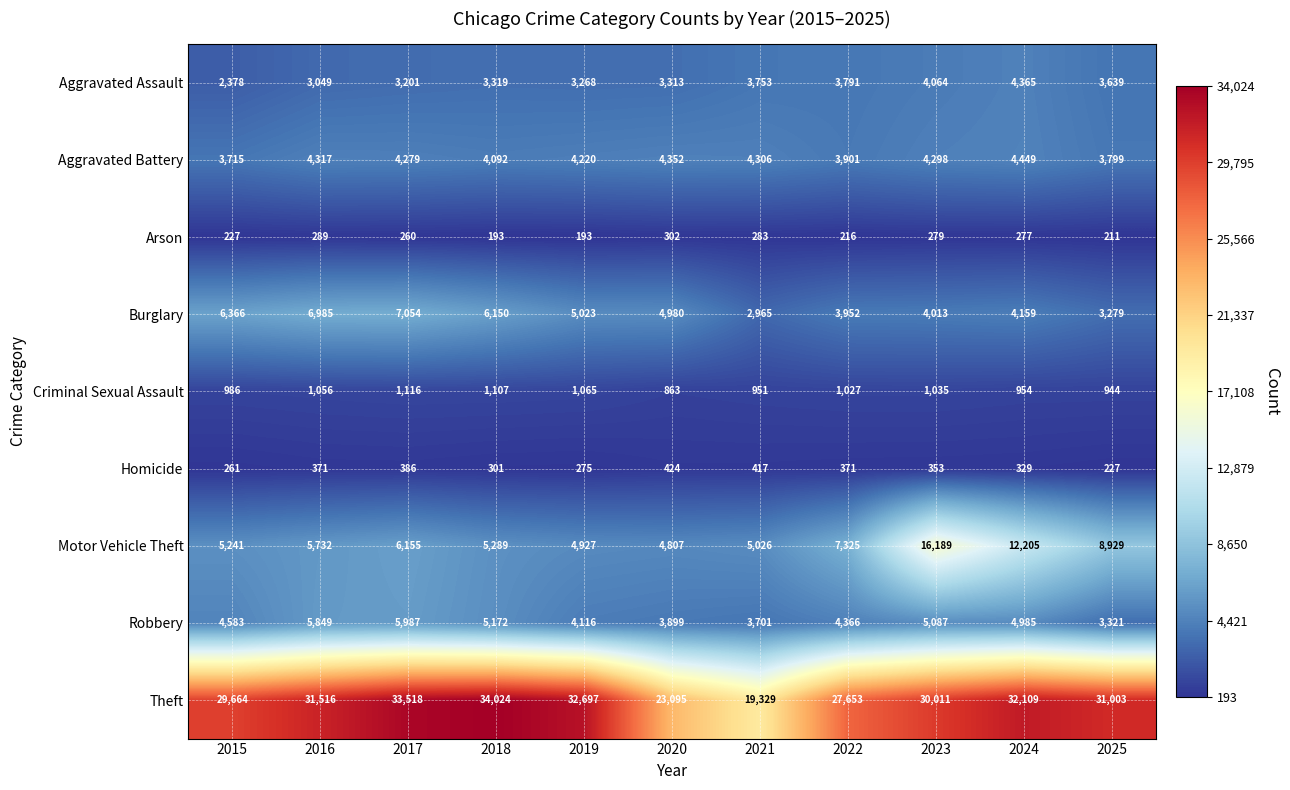

What is the lowest value of the Burglary series?

2965